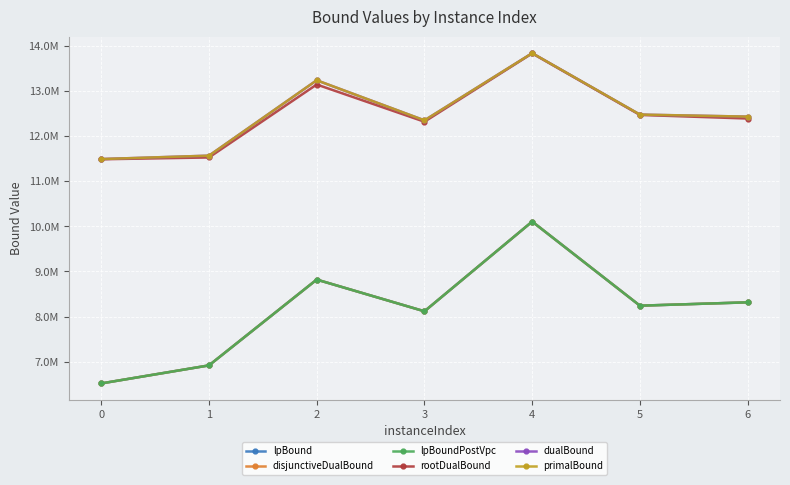

What value does the rootDualBound series have at 1?

11526156.7